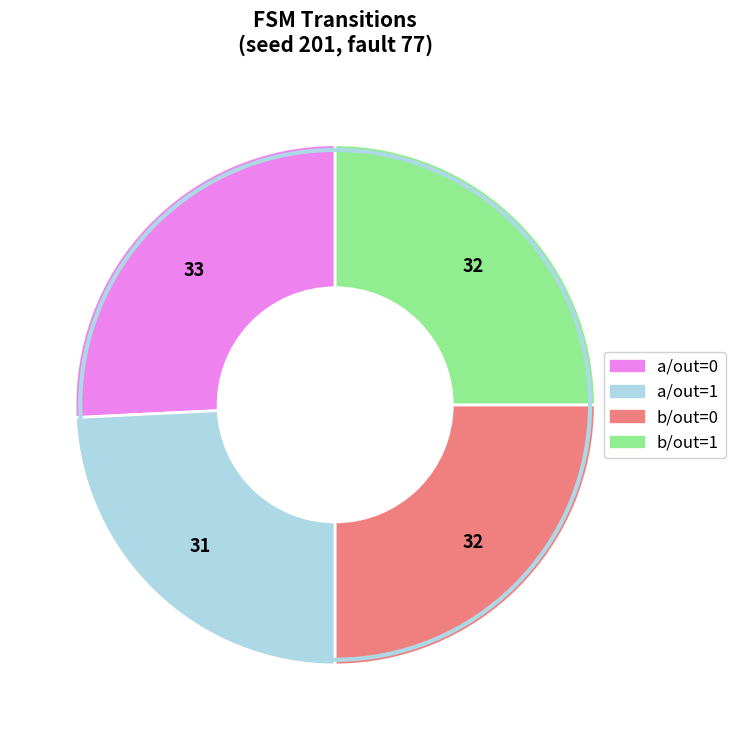

Is there any slice that represents more than half of the pie?

No